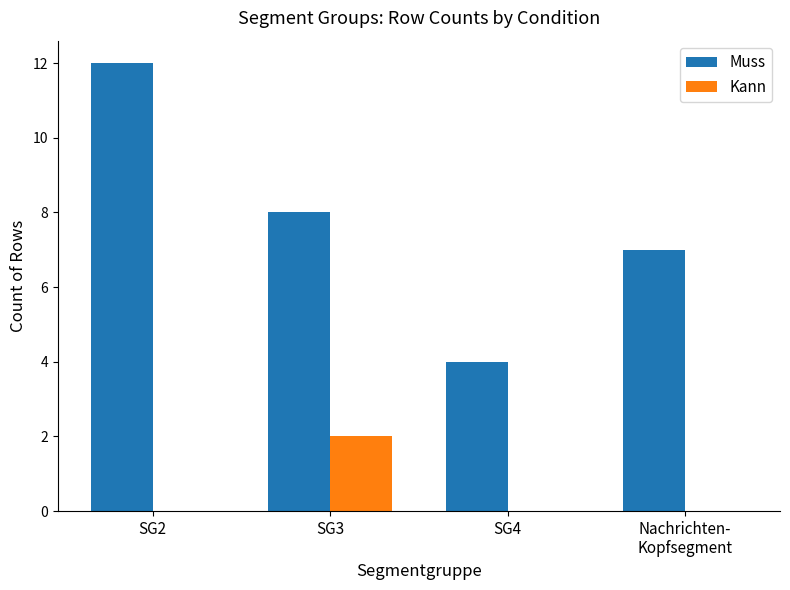

Which series has the widest spread of values?

Muss